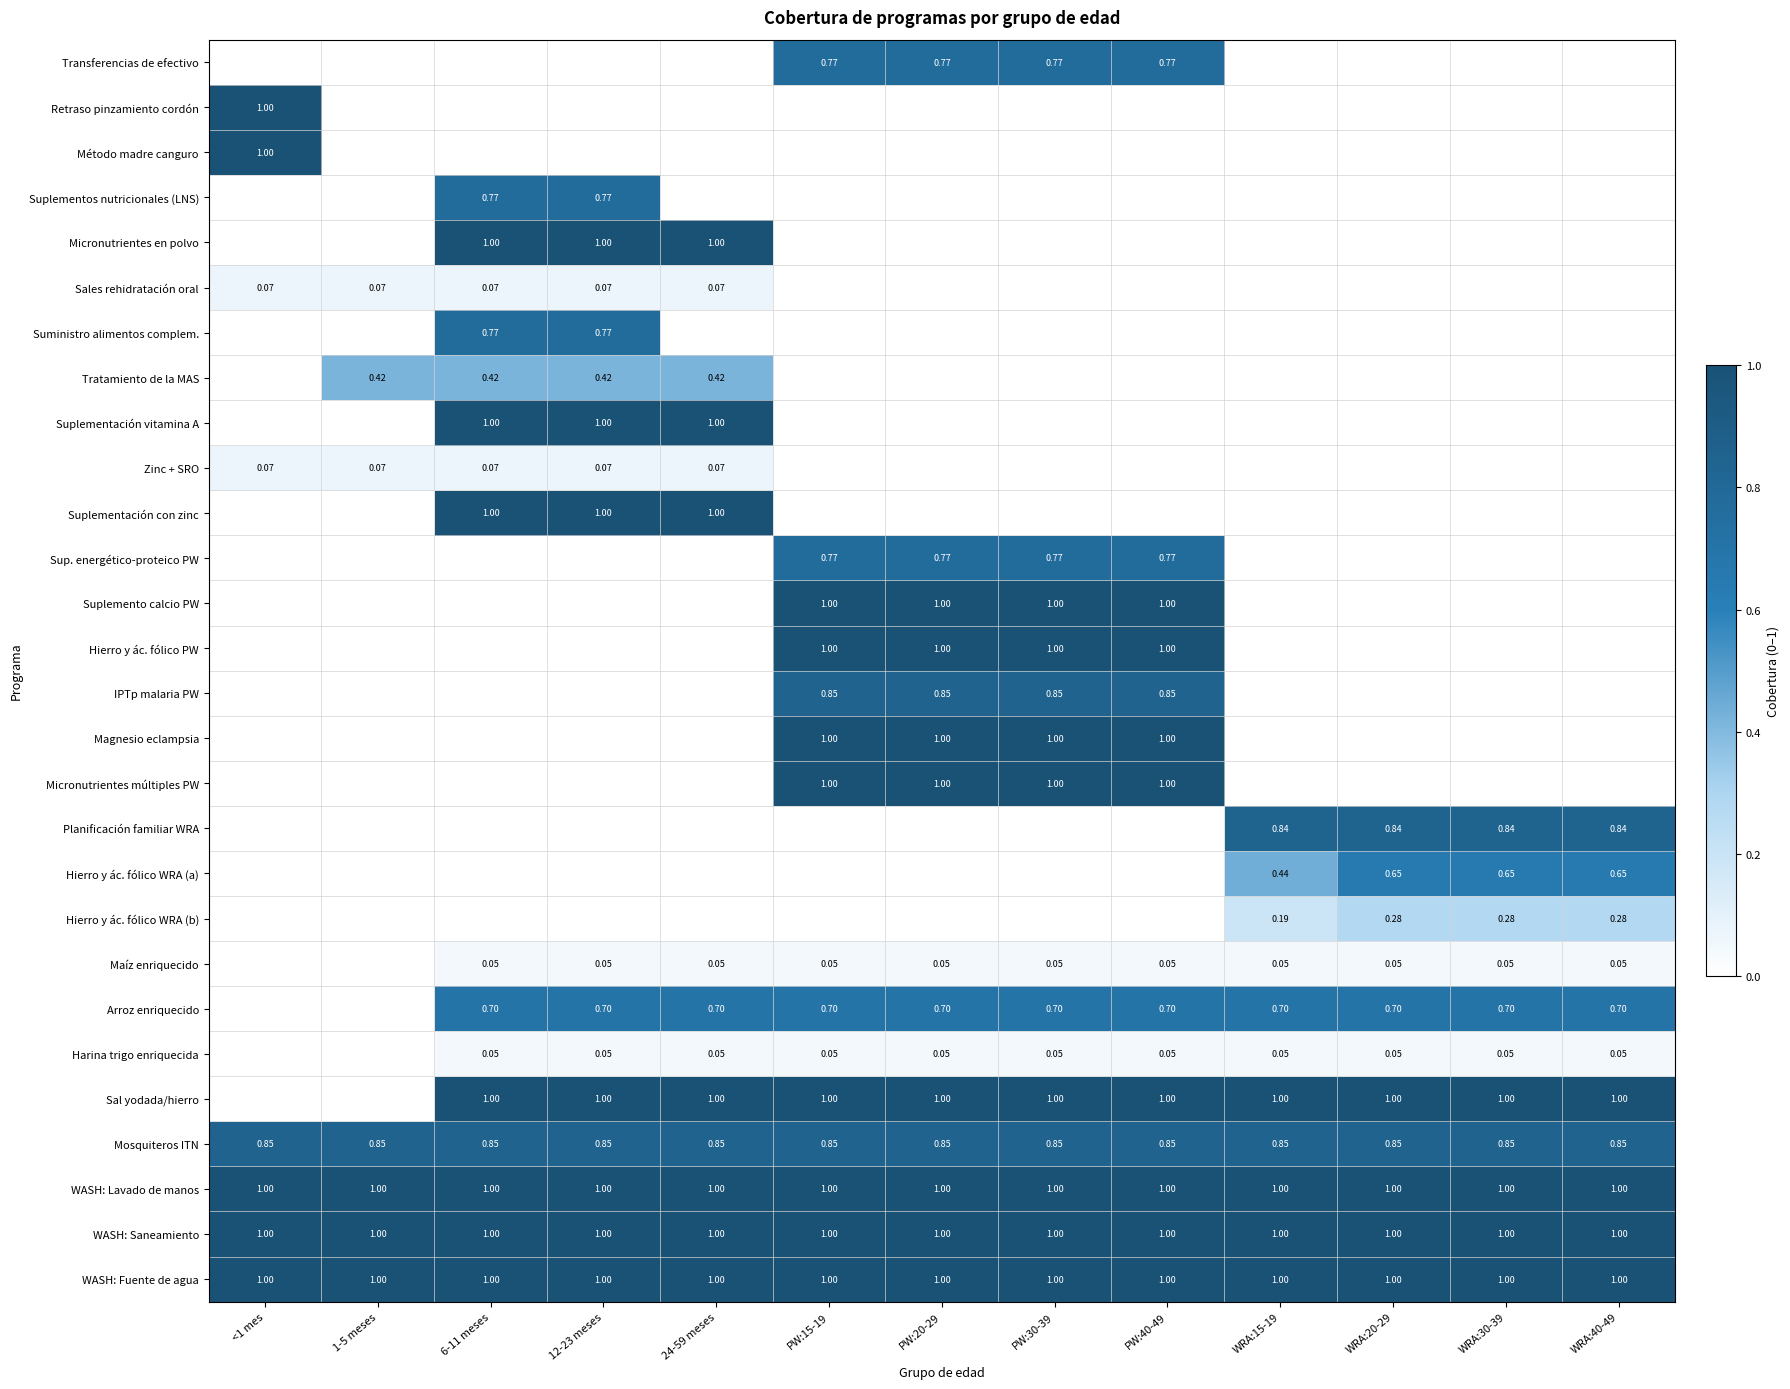

What is the total value across all series at WRA:30-39?

7.4